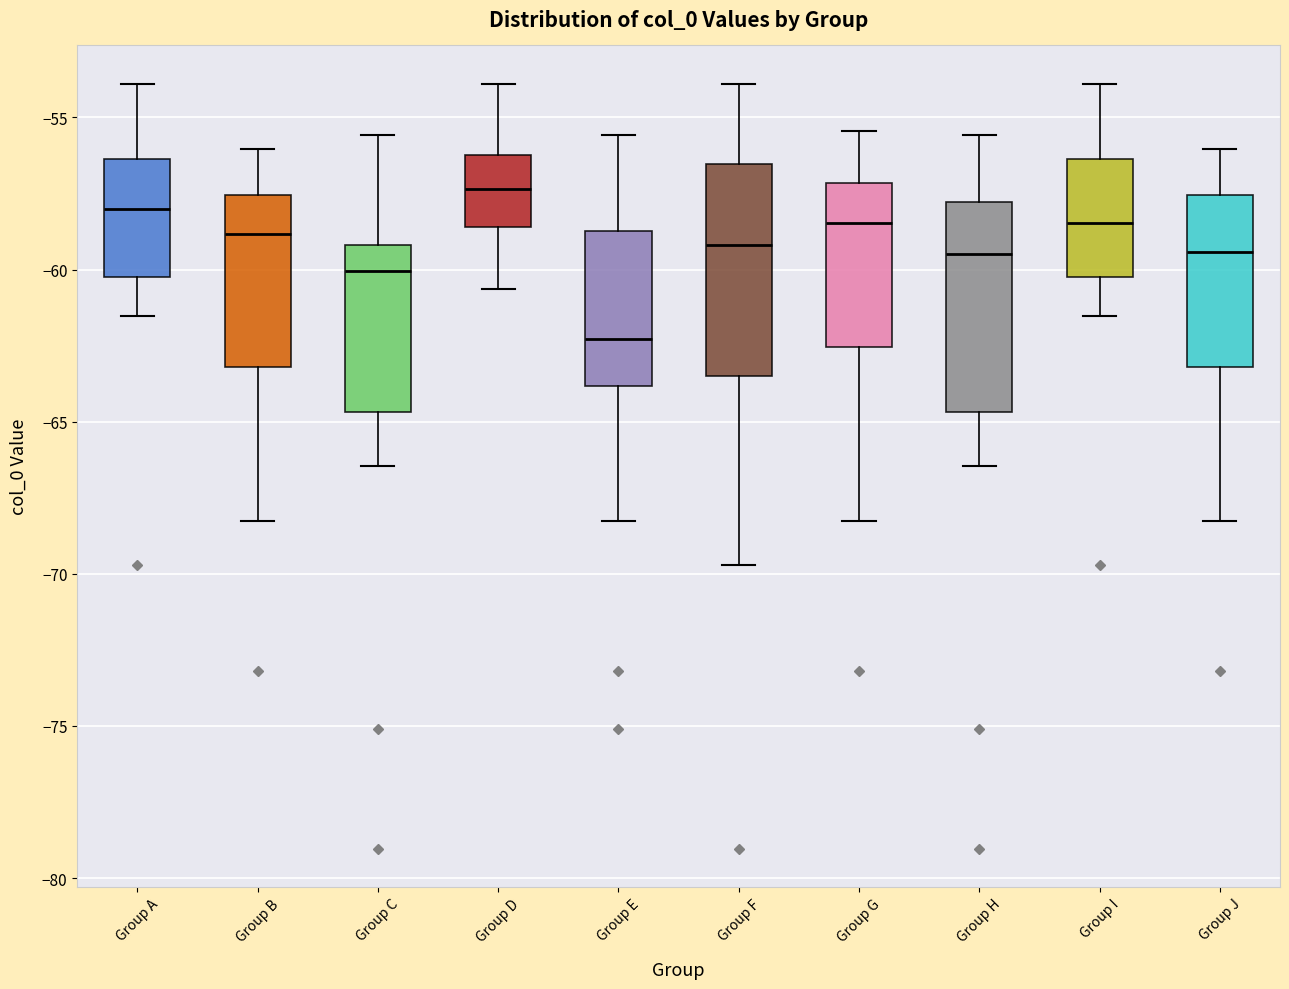

Reading left to right, read every box against the y-axis: the position of its median line, the range the box covers, and the ends of its whiskers. The values are not printed on the chart, so give them approximately, as read against the axis.

Group A: median -58.0, box -60.0 to -56.5, whiskers -61.5 to -54.0
Group B: median -59.0, box -63.0 to -57.5, whiskers -68.5 to -56.0
Group C: median -60.0, box -64.5 to -59.0, whiskers -66.5 to -55.5
Group D: median -57.5, box -58.5 to -56.0, whiskers -60.5 to -54.0
Group E: median -62.5, box -64.0 to -58.5, whiskers -68.5 to -55.5
Group F: median -59.0, box -63.5 to -56.5, whiskers -69.5 to -54.0
Group G: median -58.5, box -62.5 to -57.0, whiskers -68.5 to -55.5
Group H: median -59.5, box -64.5 to -58.0, whiskers -66.5 to -55.5
Group I: median -58.5, box -60.0 to -56.5, whiskers -61.5 to -54.0
Group J: median -59.5, box -63.0 to -57.5, whiskers -68.5 to -56.0